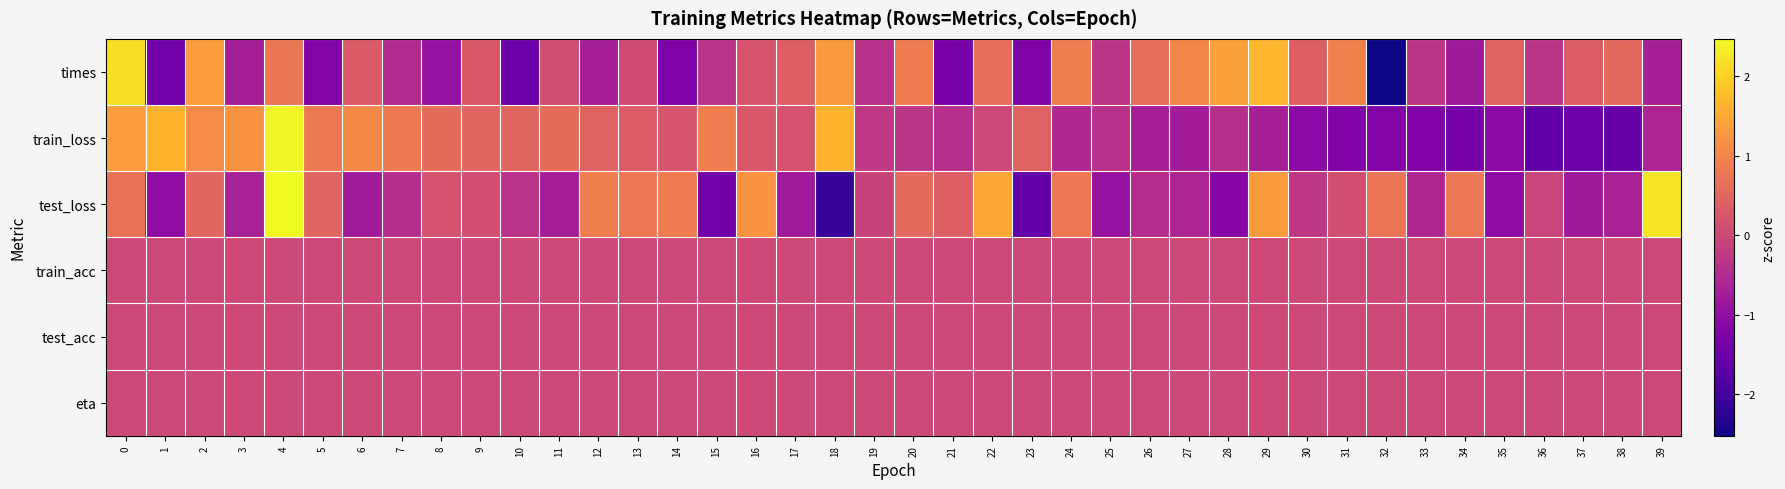

Between 31 and 3, which is larger?

31